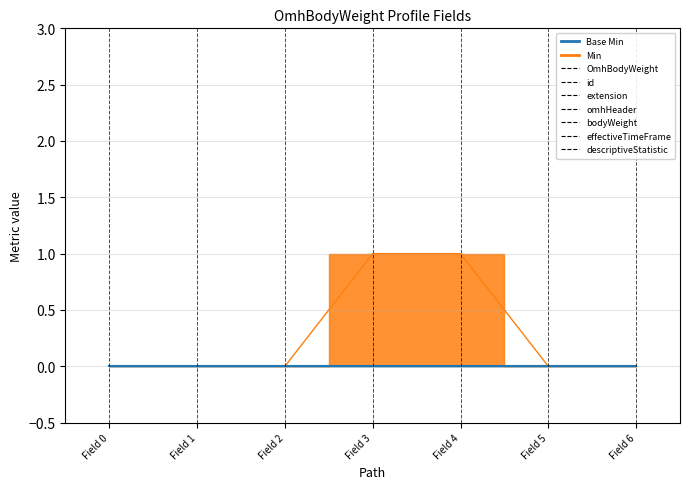

Which has a higher value, Field 5 or Field 0?

Field 5